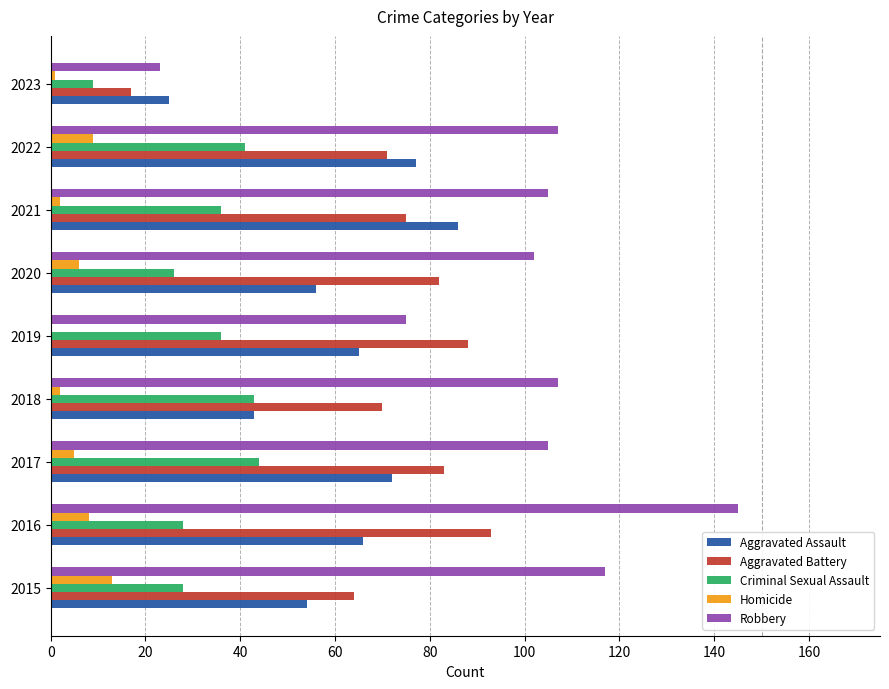

What is the maximum value shown in the chart?

145